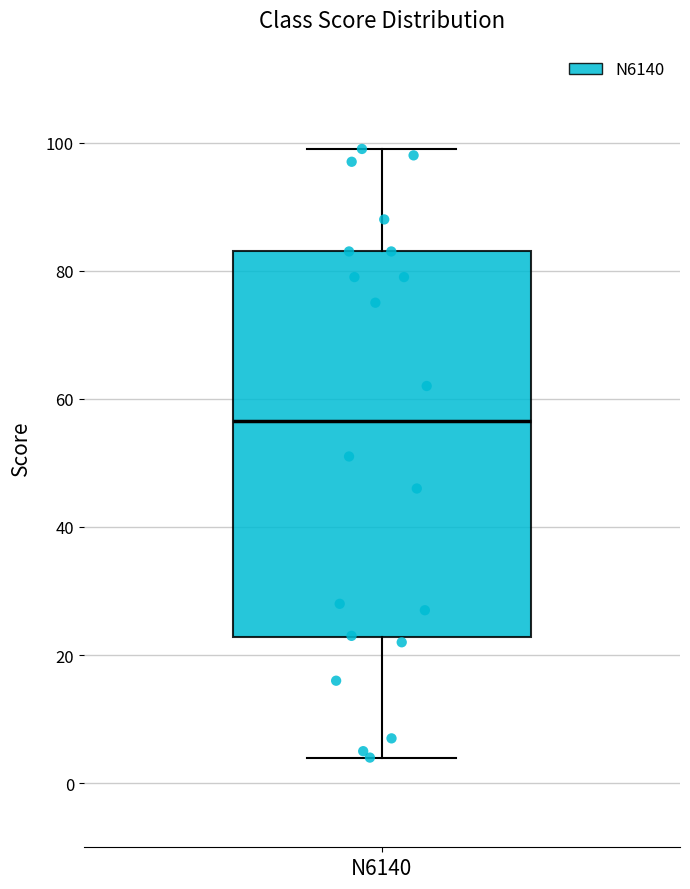

Where does the median line of the box for N6140 sit on the y-axis? The values are not printed on the chart, so give them approximately, as read against the axis.

56